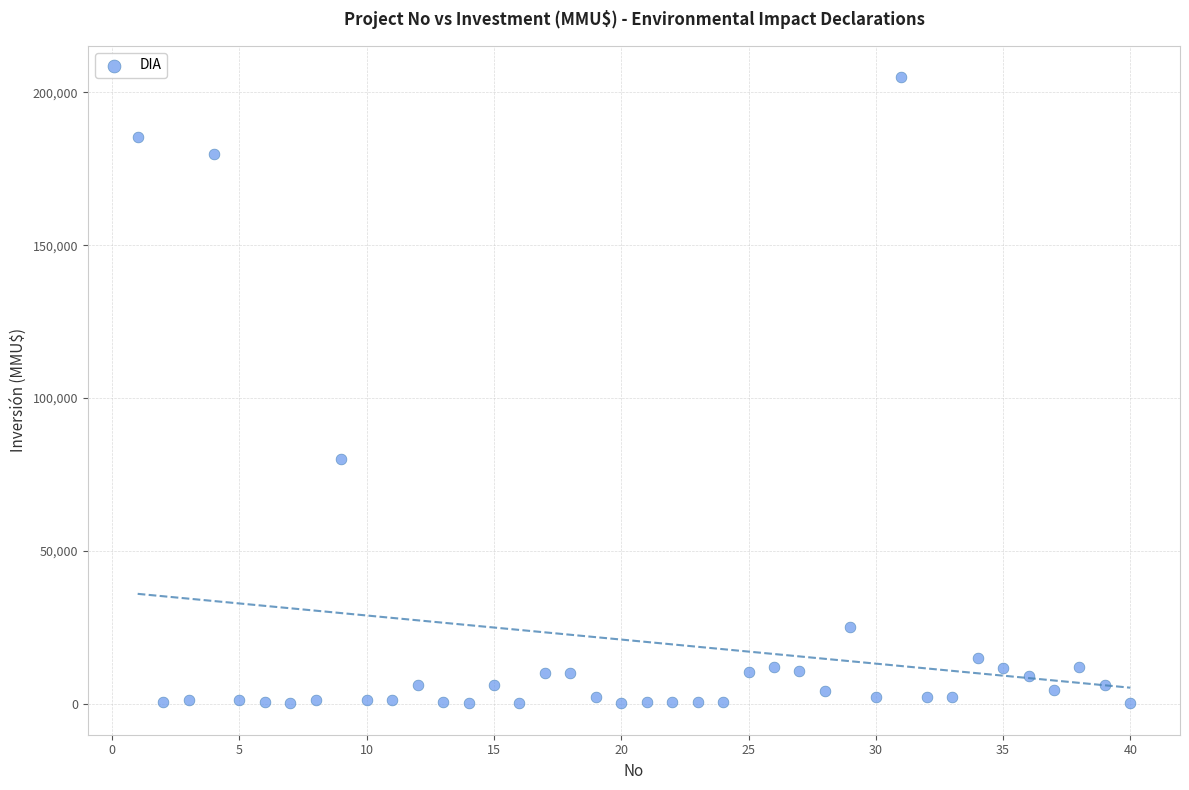

What is the range of X values (max minus min)?

39